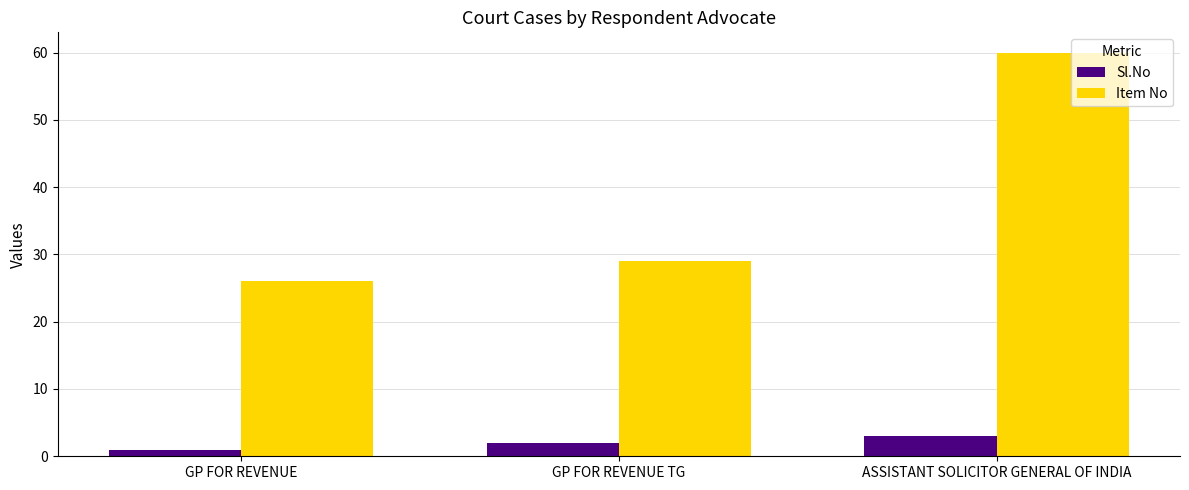

Where is Item No nearest to the value 43?

GP FOR REVENUE TG